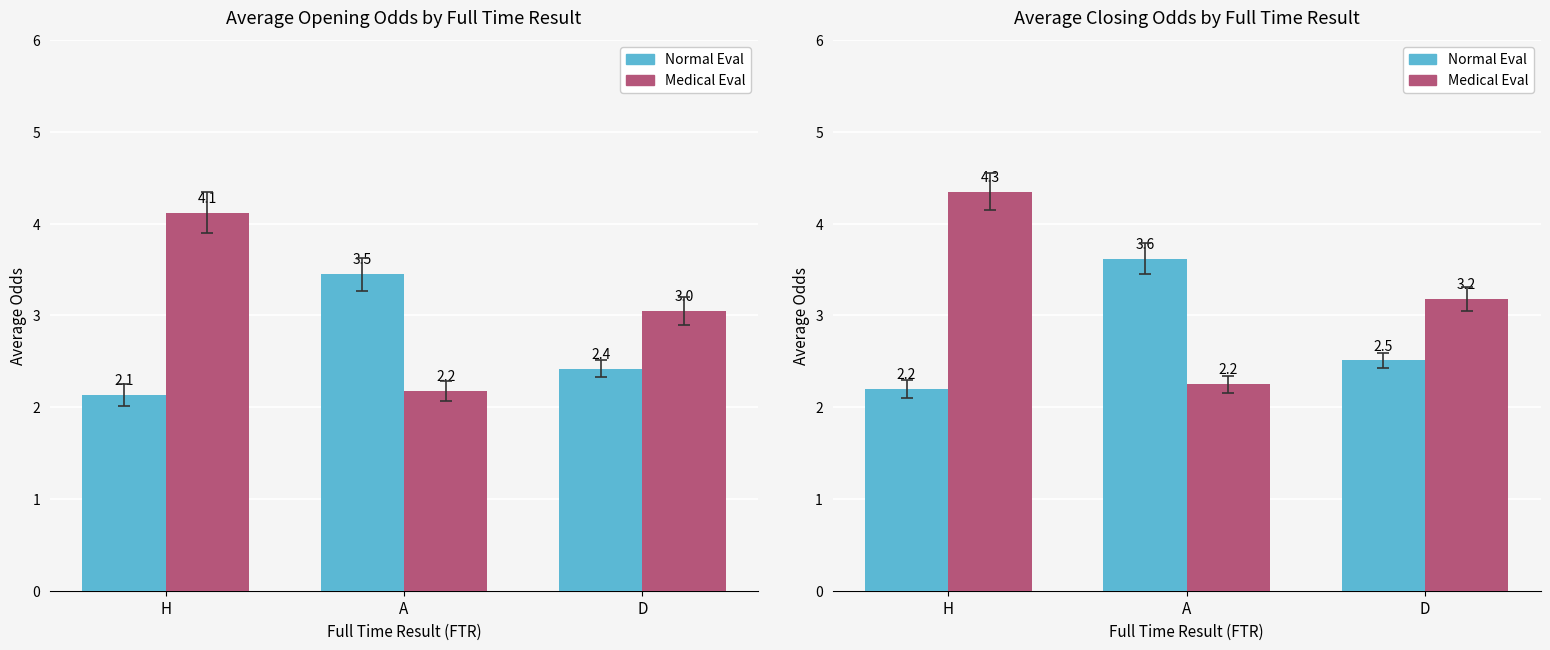

Are the bars horizontal?

No